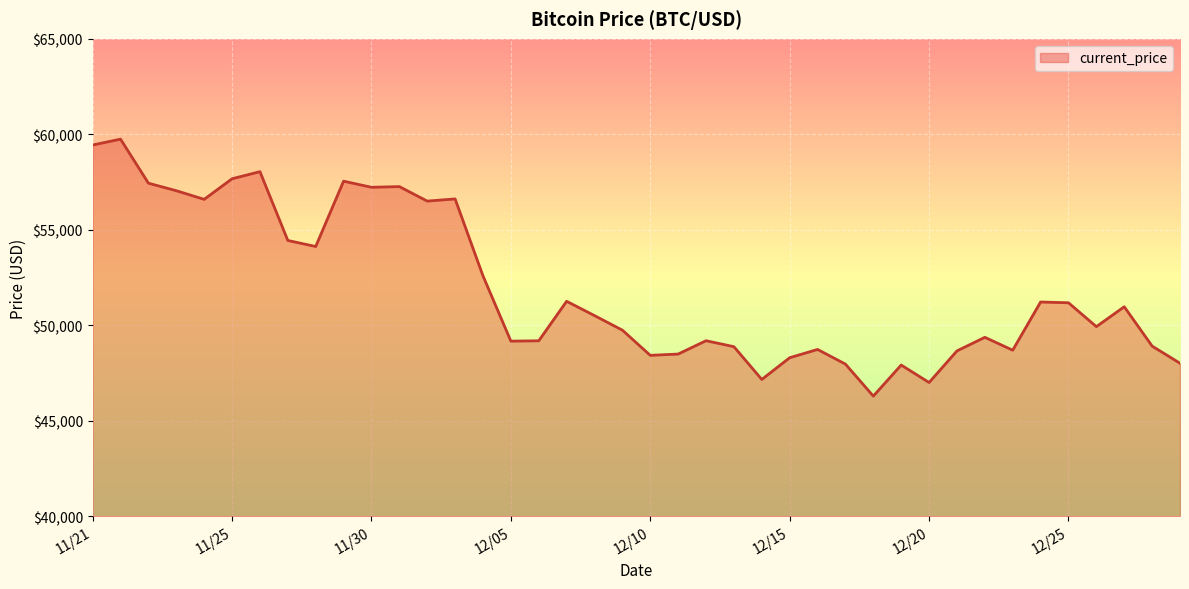

How many lines are shown in the chart?

1